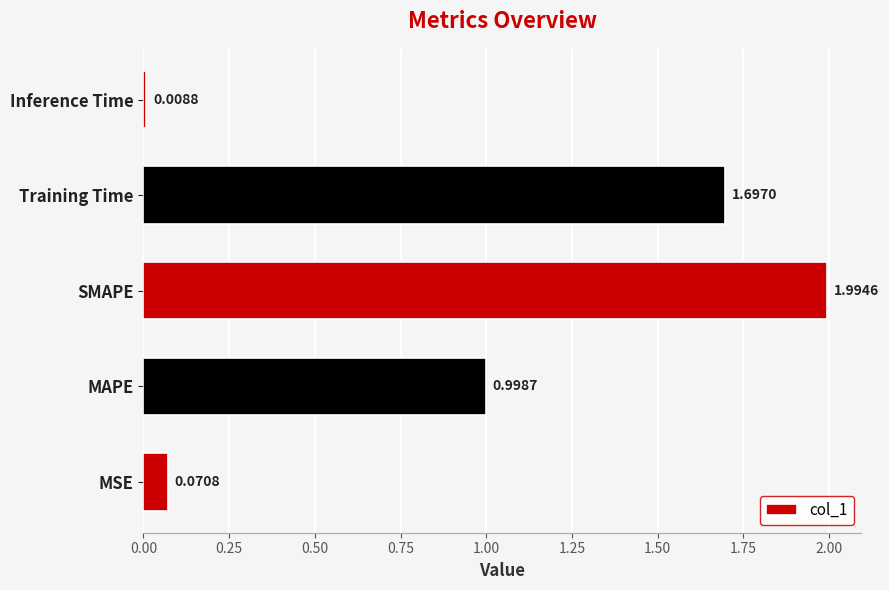

Where is the data nearest to the value 1?

MAPE